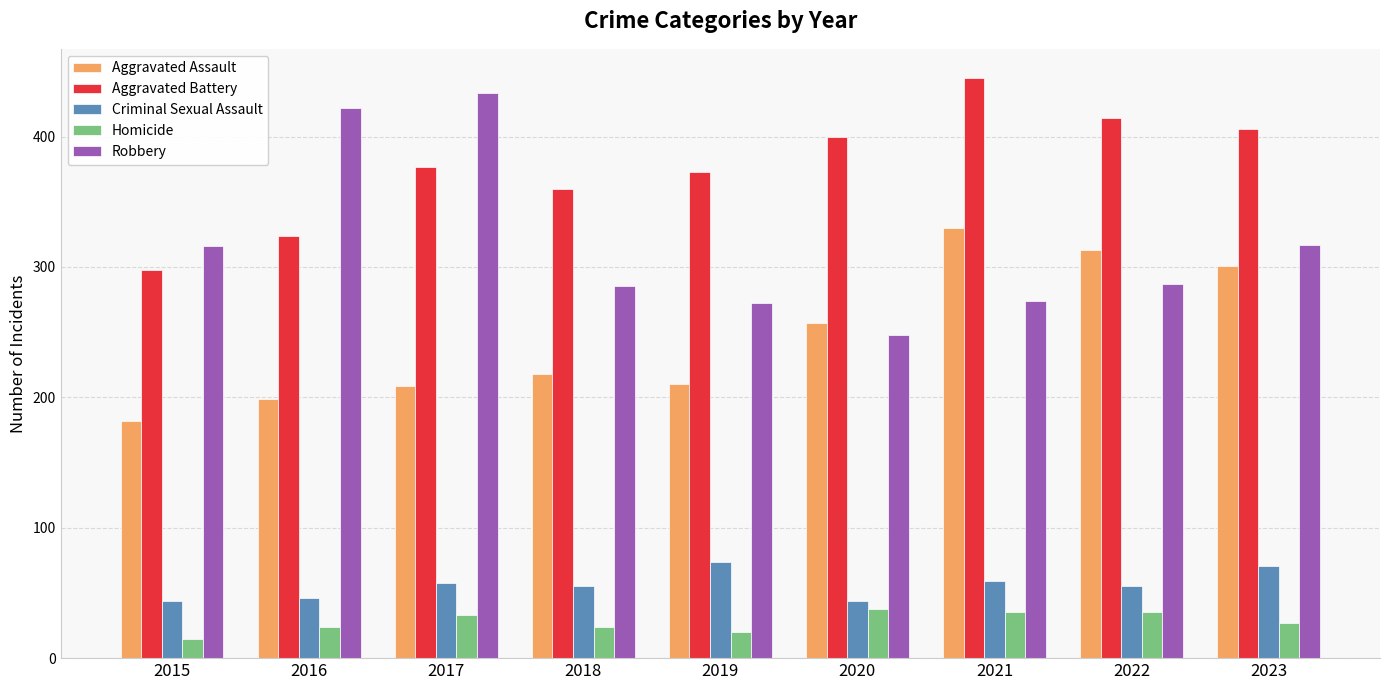

The value of Aggravated Battery at 2015 is 298. True or false?

True